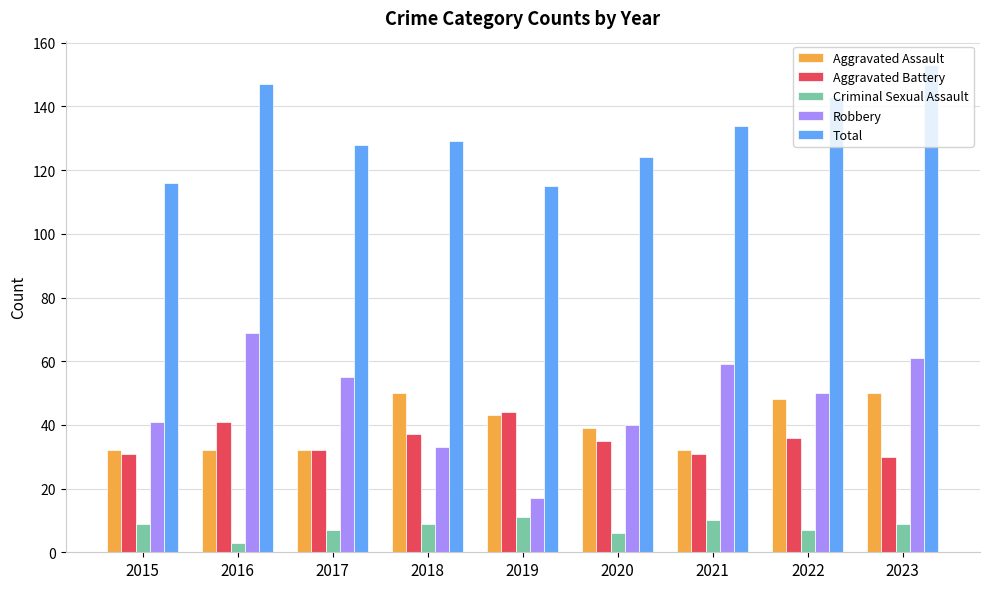

How many bars are there in total?

45